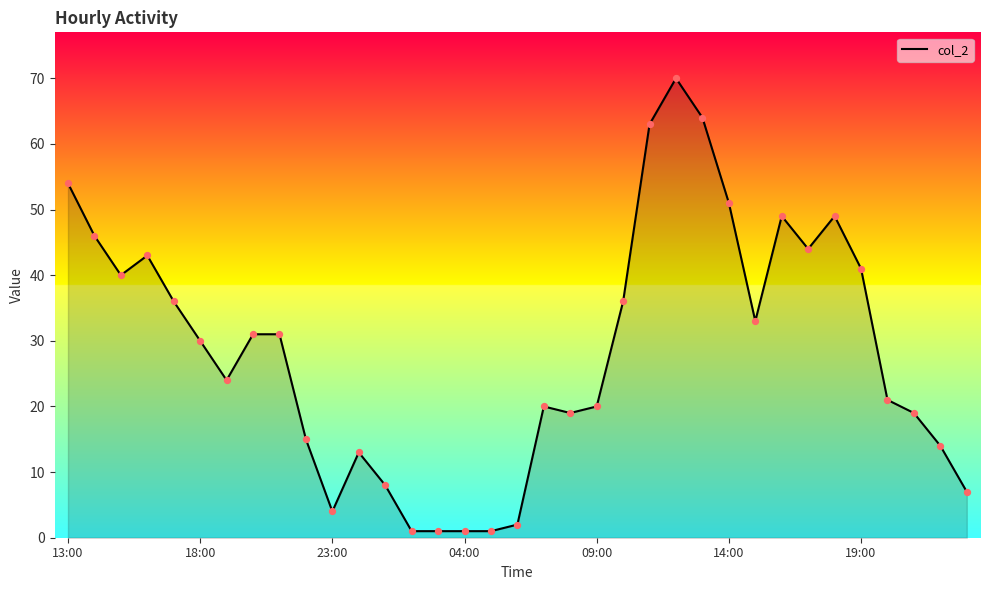

What is the greatest value displayed?

70